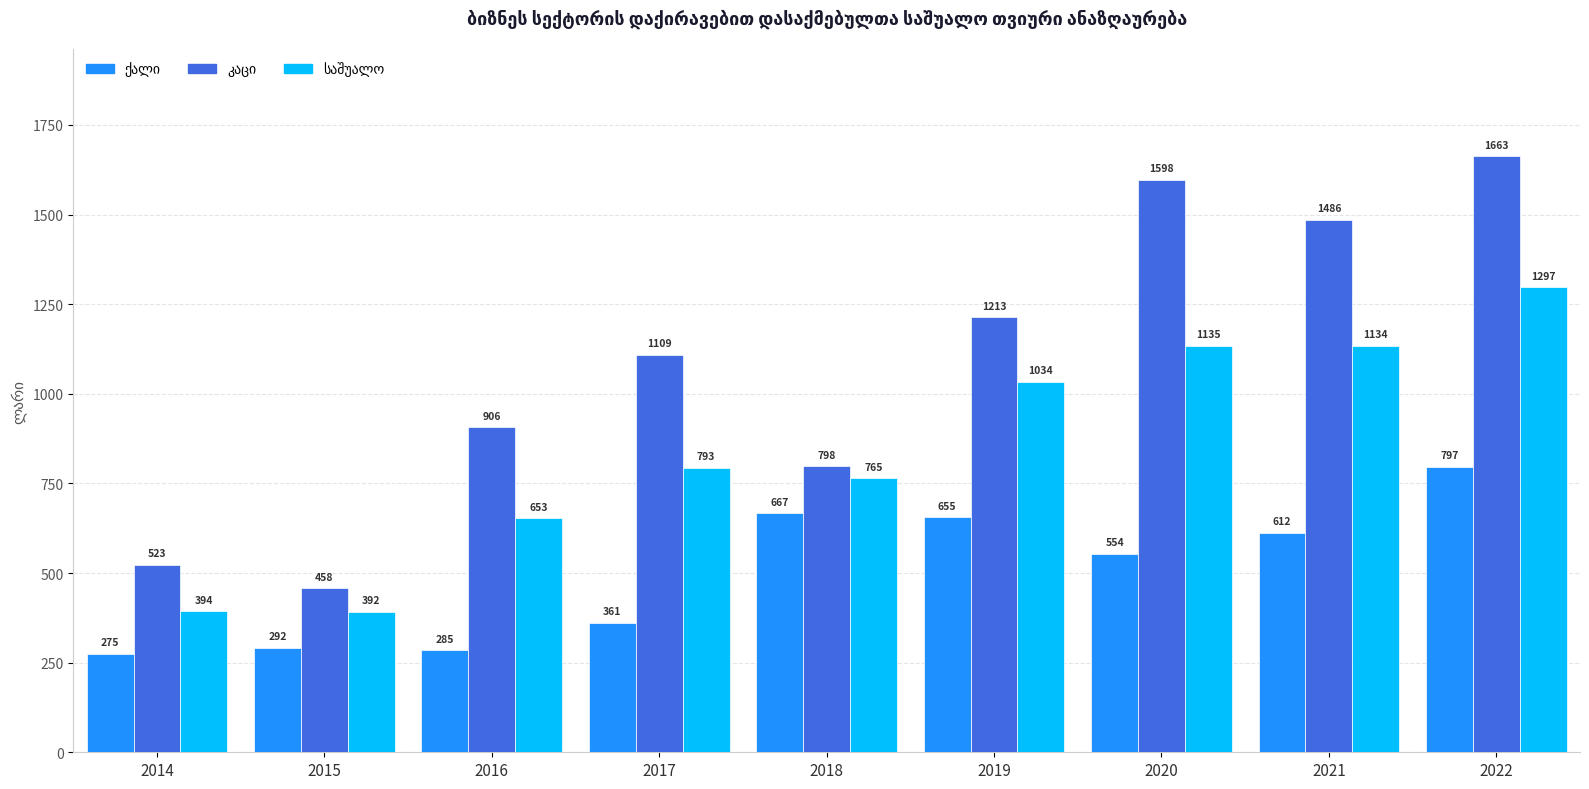

At which category does the chart reach its peak across all series?

2022